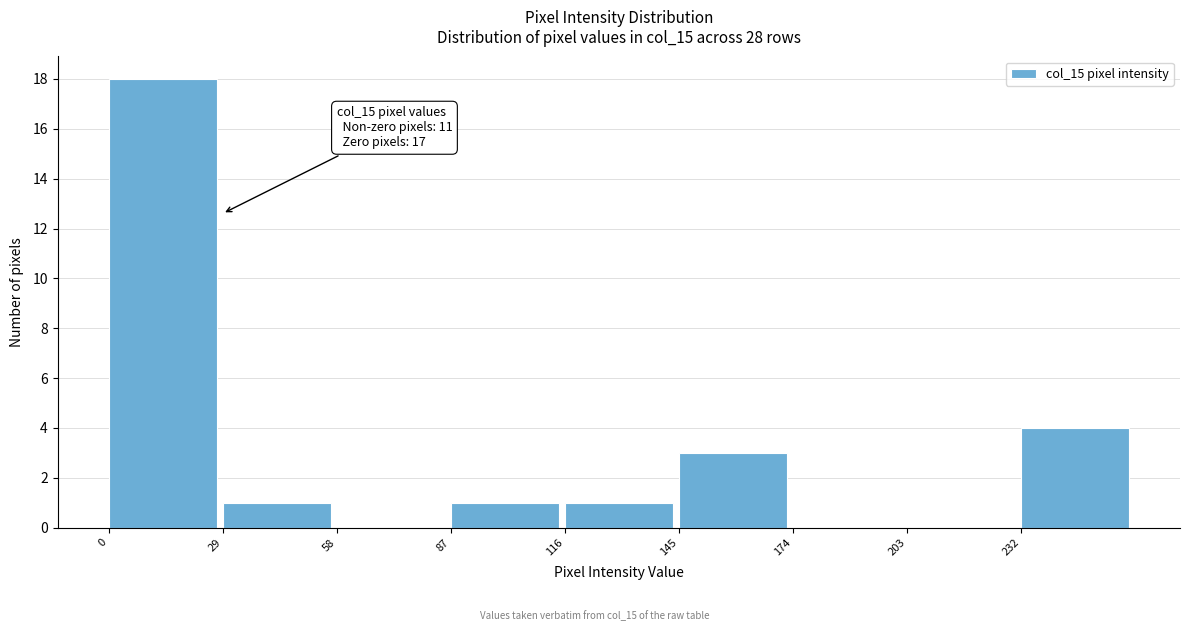

Over which range of the x-axis is the bar tallest?

0 to 29